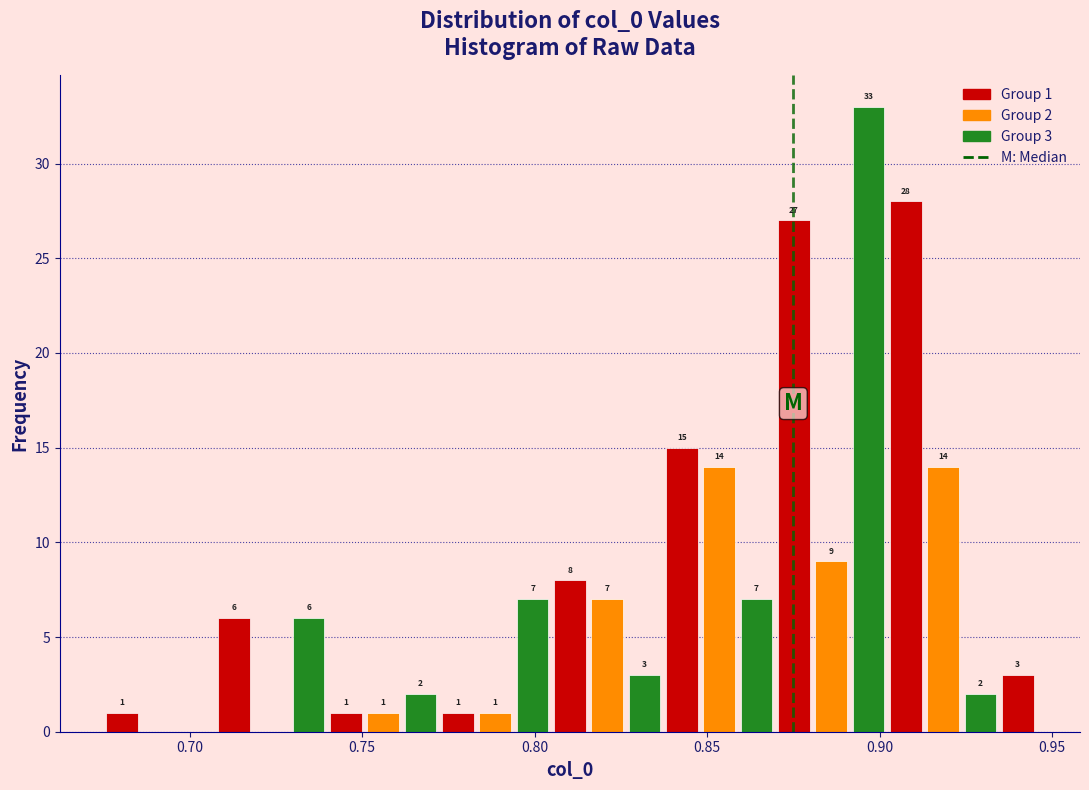

Around what value on the x-axis is the tallest bar? Give the approximate position of its centre, as read against the axis.

0.895